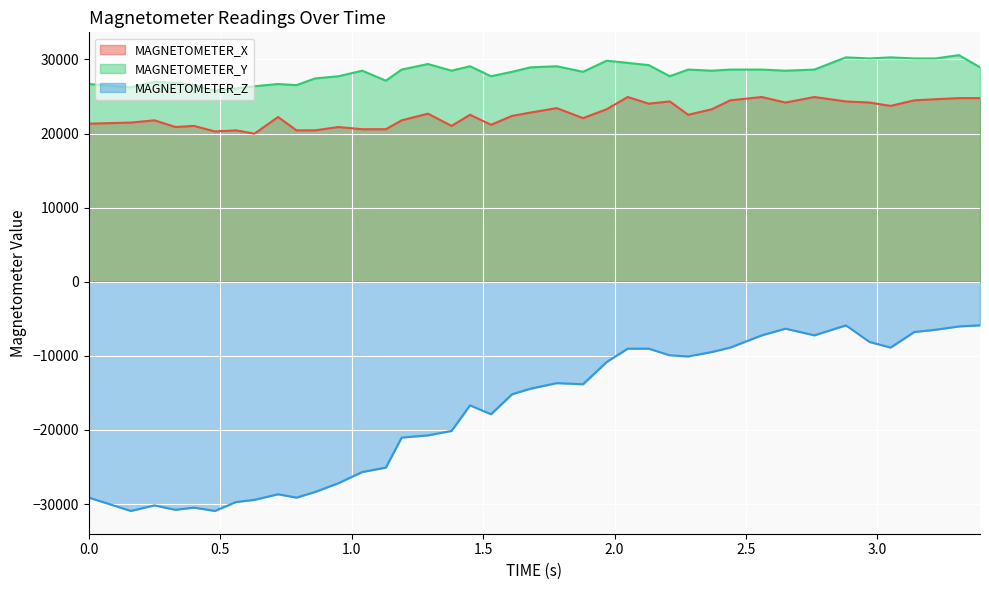

How many lines are shown in the chart?

3